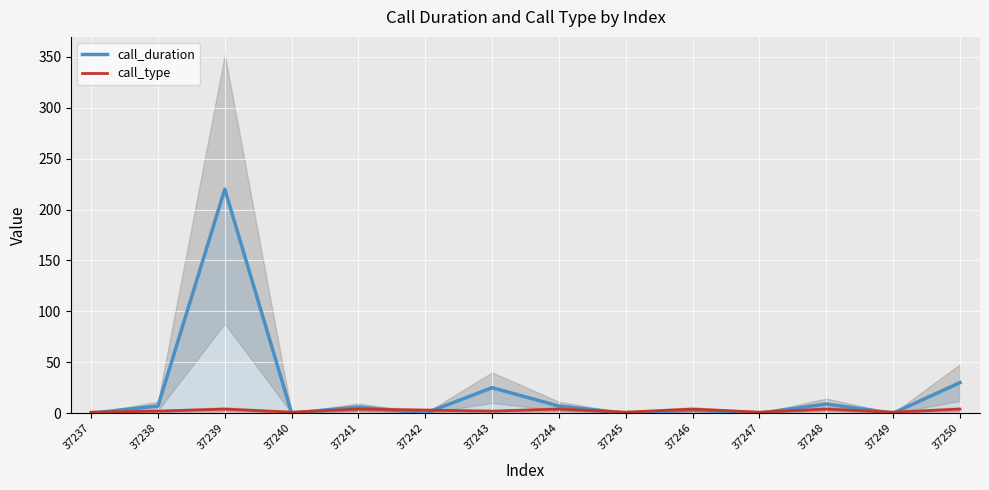

Which has a higher value, 37239 or 37237?

37239